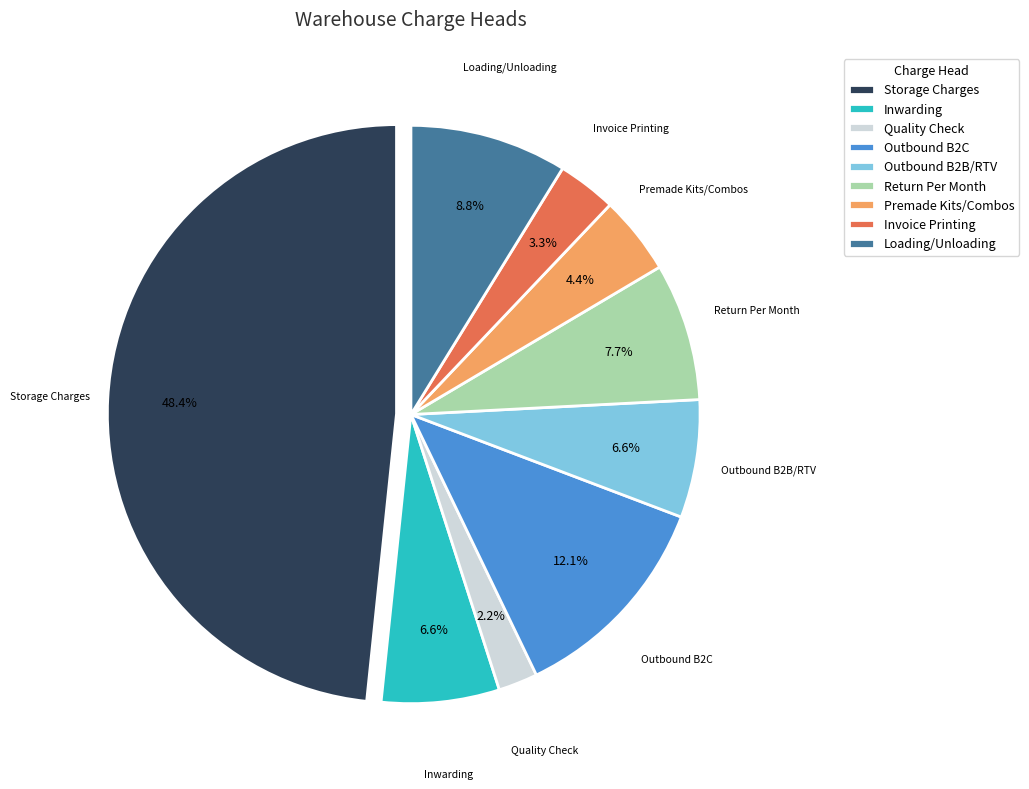

Is there a majority slice in this chart?

No